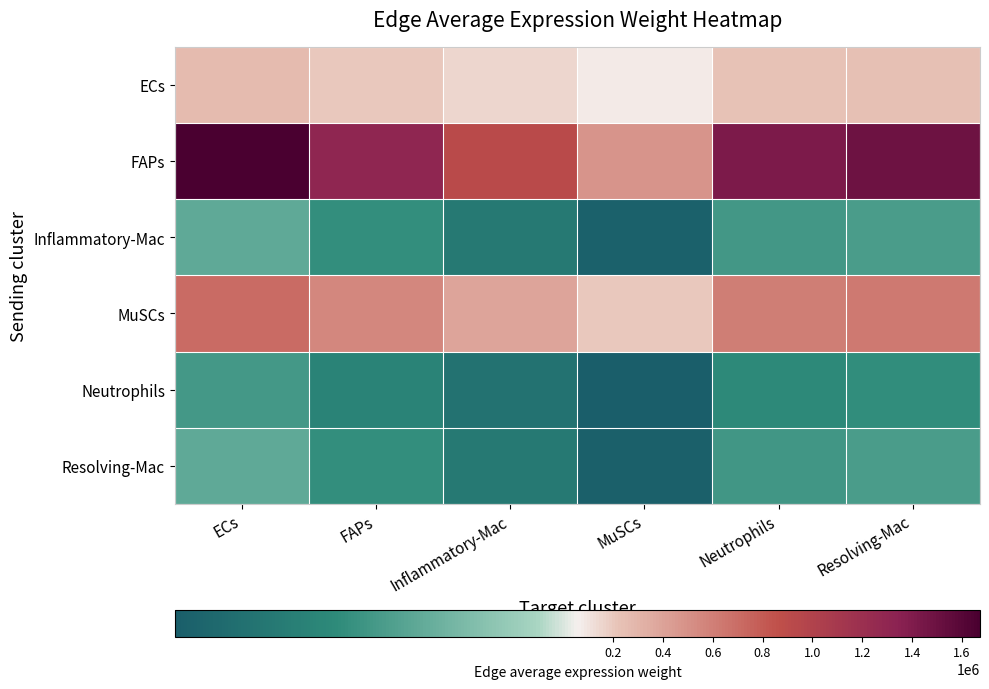

What is the total value across all series at Resolving-Mac?

2467794.2